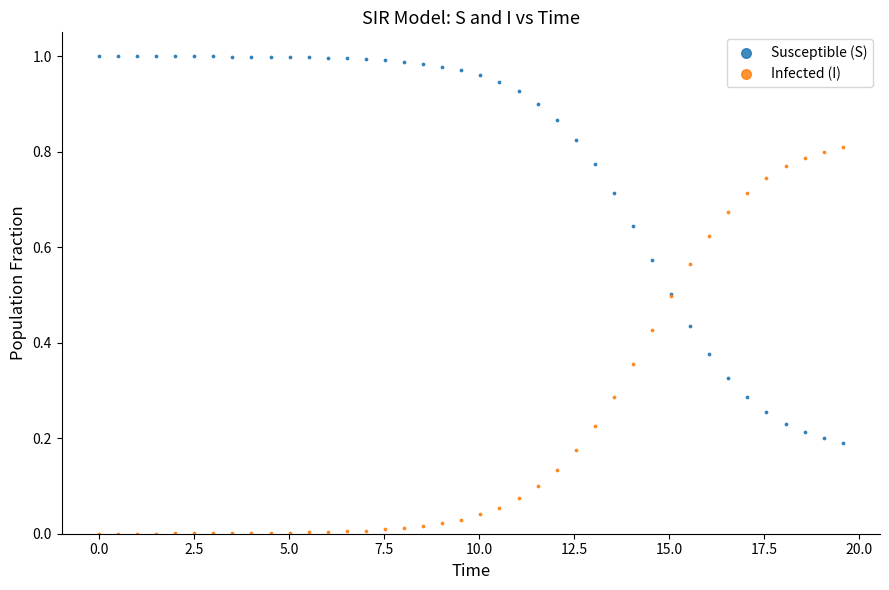

What are all the series names shown in the legend?

Susceptible (S), Infected (I)